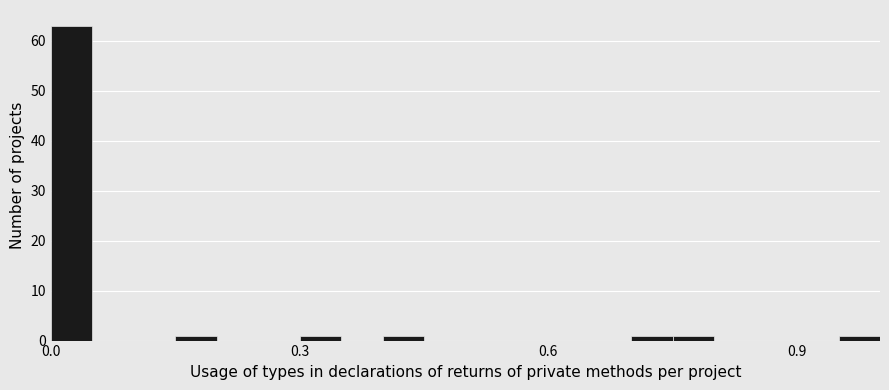

Read against the x-axis, roughly where is the centre of the tallest bar?

0.05